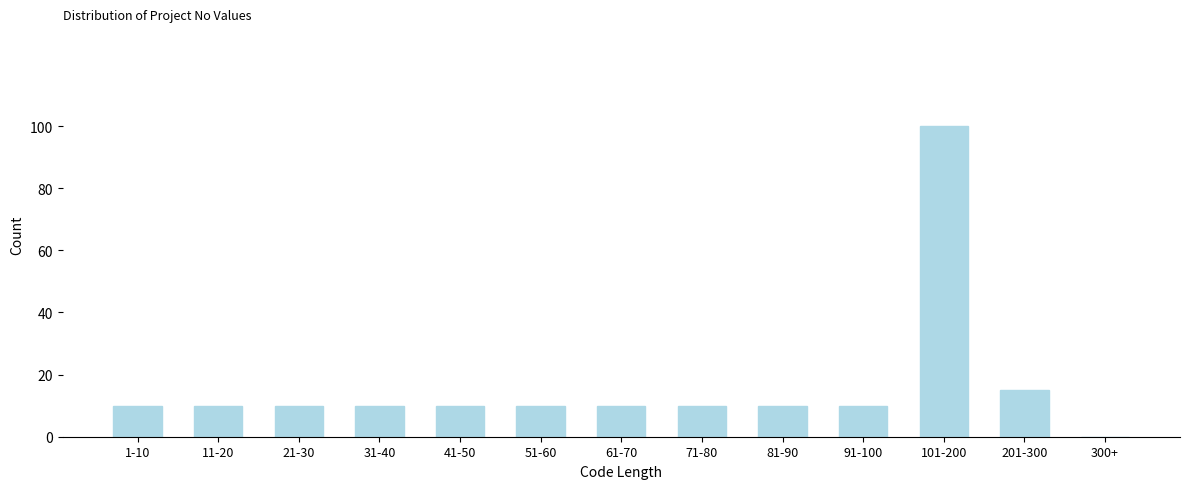

Reading left to right, list all the values displayed in this chart.

1-10=10	11-20=10	21-30=10	31-40=10	41-50=10	51-60=10	61-70=10	71-80=10	81-90=10	91-100=10	101-200=100	201-300=15	300+=0